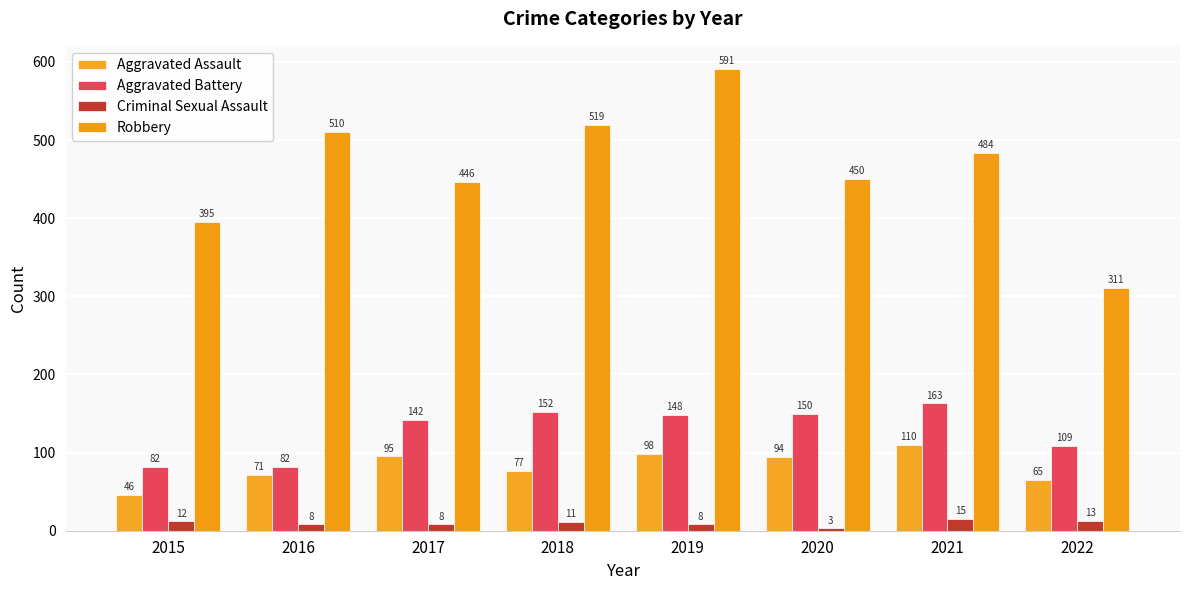

How many distinct data groups are displayed?

4